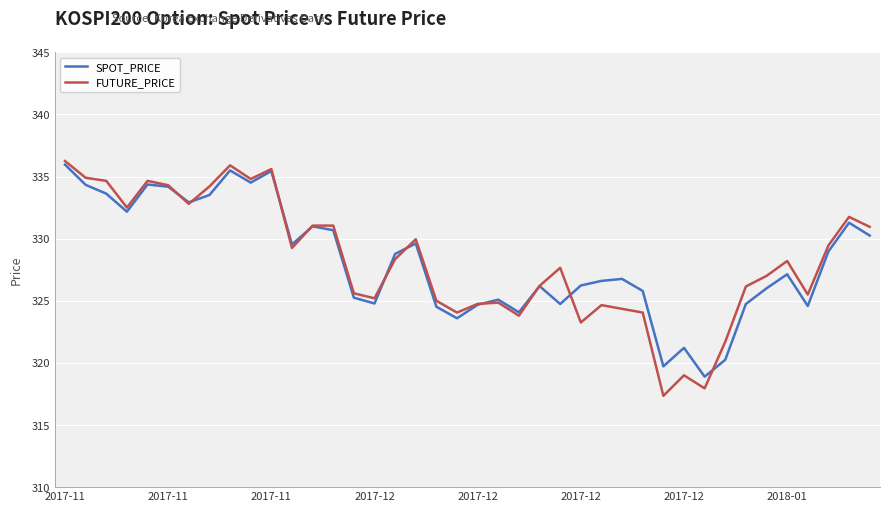

How many categories are shown in the chart?

40